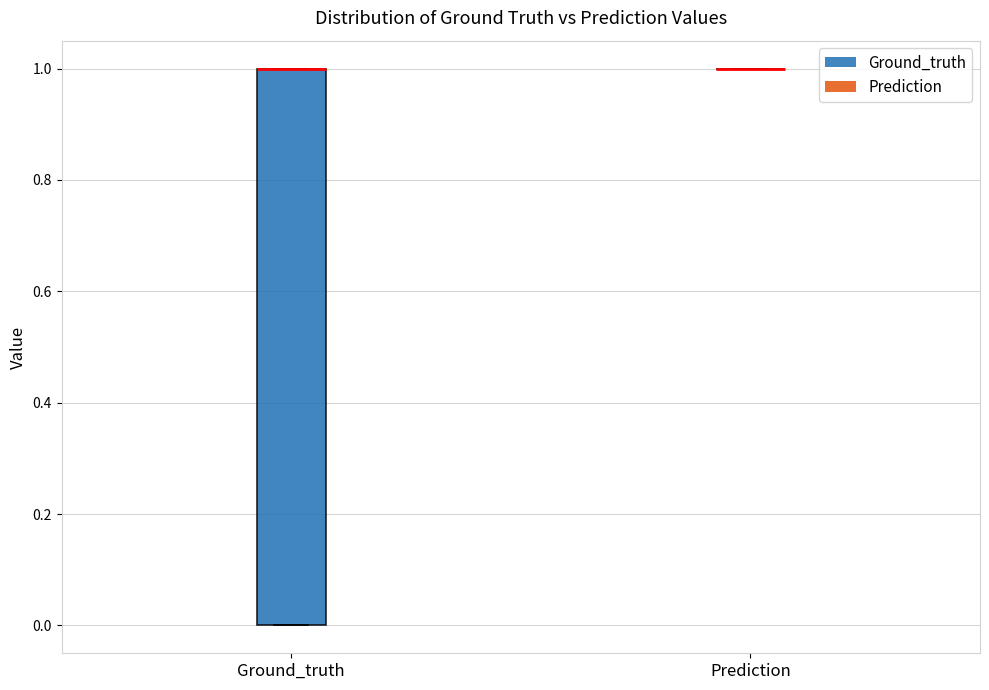

Which box is the tallest, from its lower edge to its upper edge?

Ground_truth